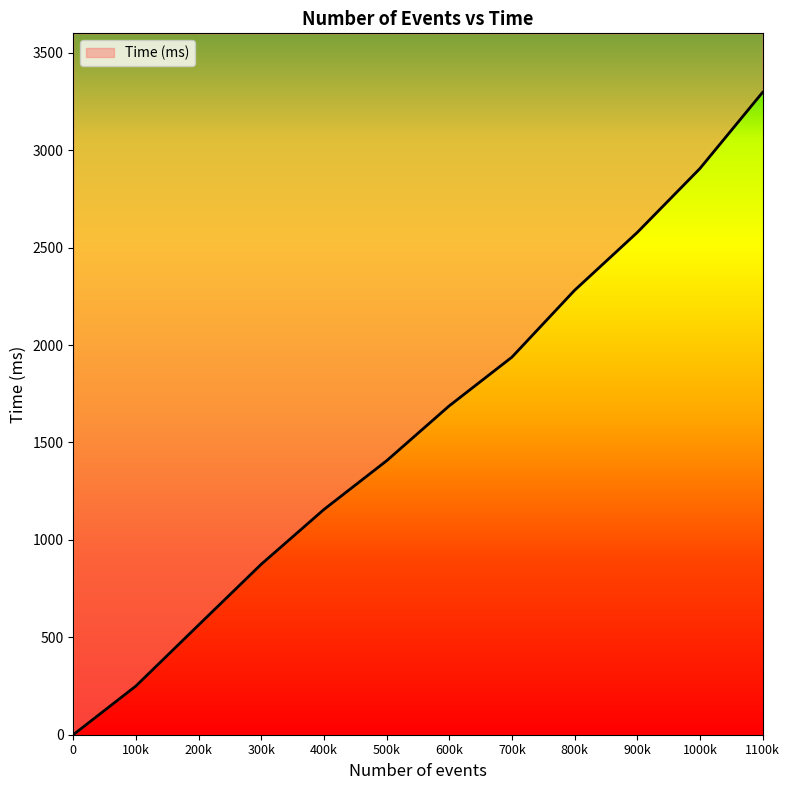

Reading left to right, transcribe all the data shown in this chart.

0=0	100k=250	200k=563	300k=875	400k=1156	500k=1406	600k=1688	700k=1938	800k=2281	900k=2578	1000k=2906	1100k=3297